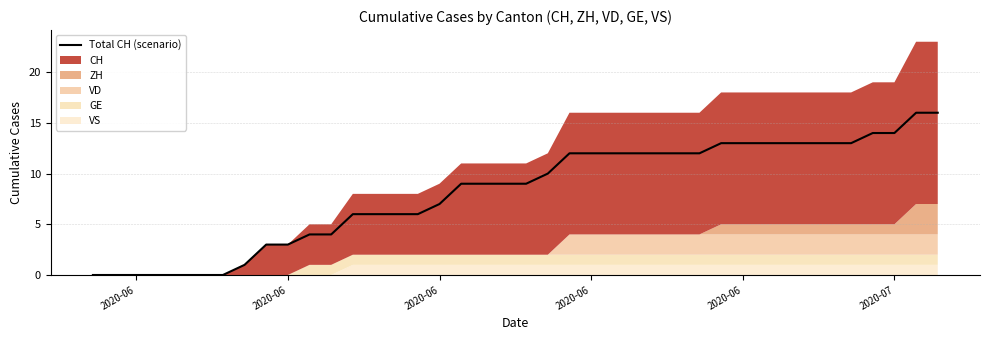

What is the value of the 18th point from the left?

9